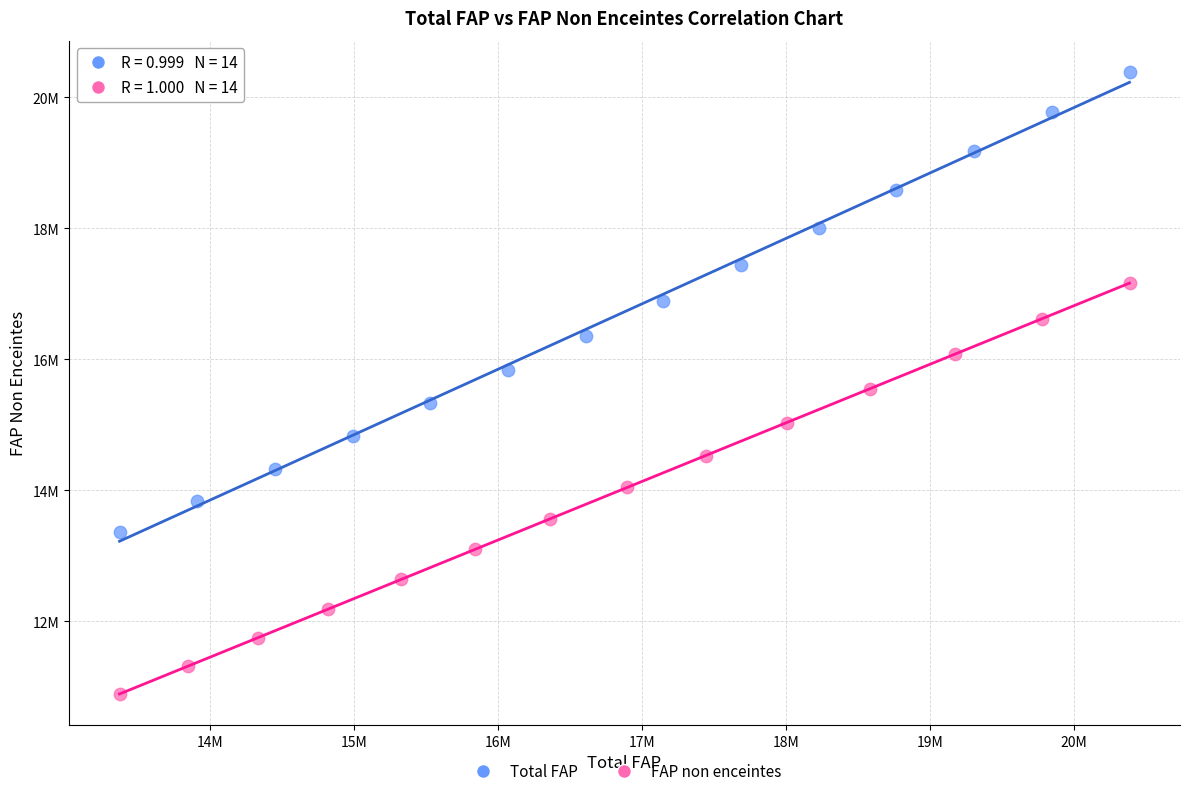

What are all the series names shown in the legend?

Total FAP, FAP non enceintes